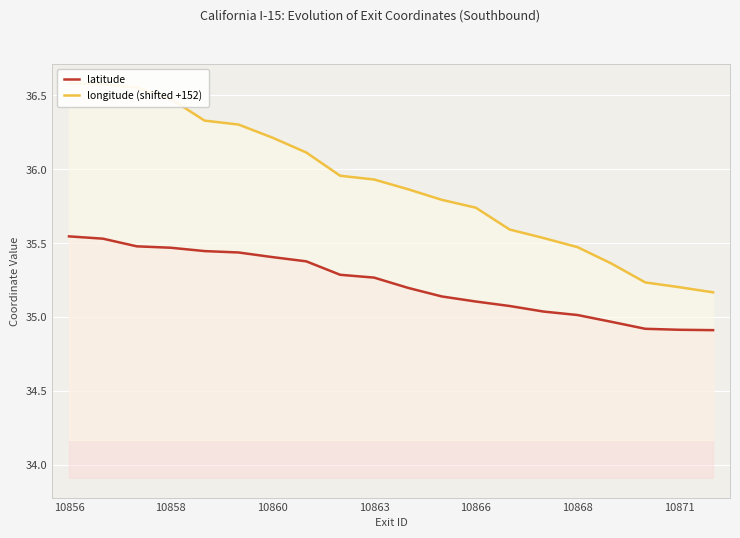

What is the difference between the second highest and second lowest values in the latitude series?

0.6